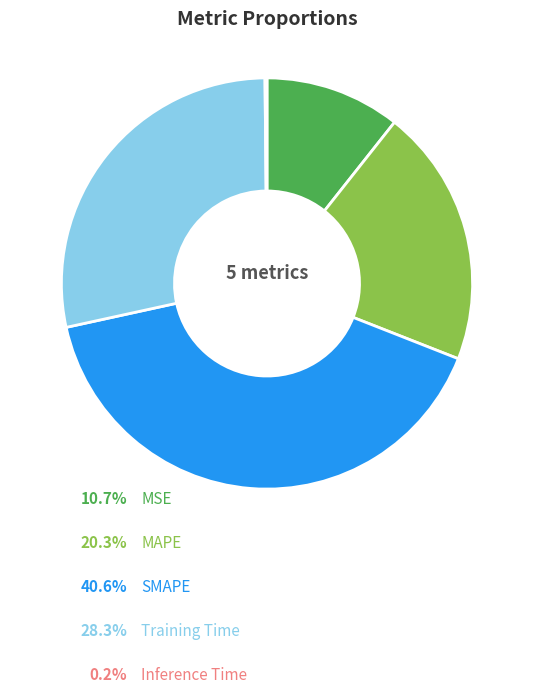

Is there any slice that represents more than half of the pie?

No